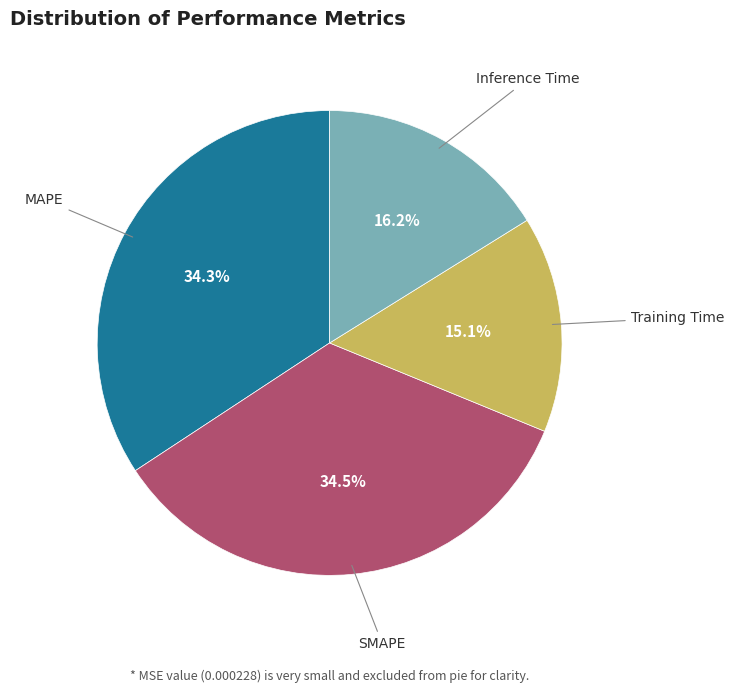

Does any single category account for the majority?

No